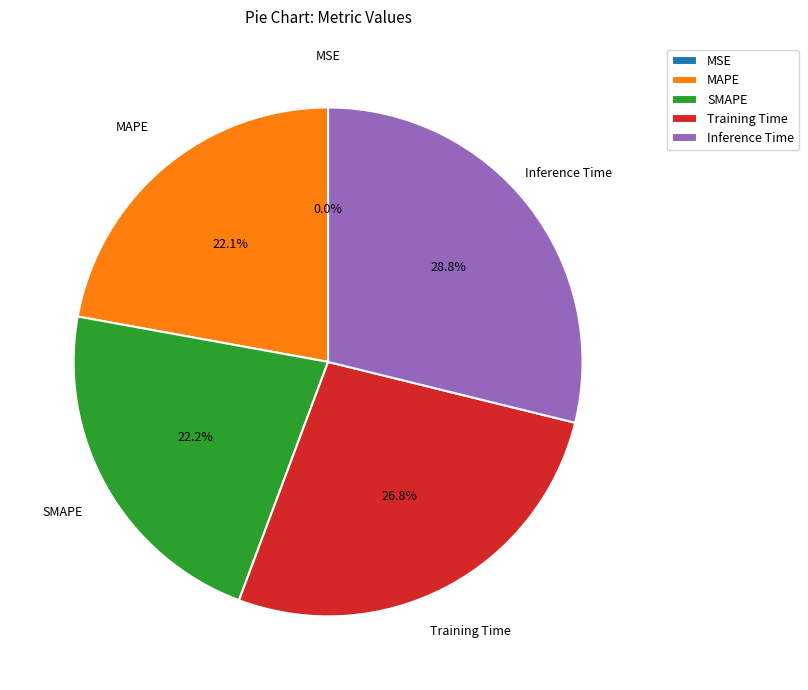

Which category has the biggest portion of the pie?

Inference Time